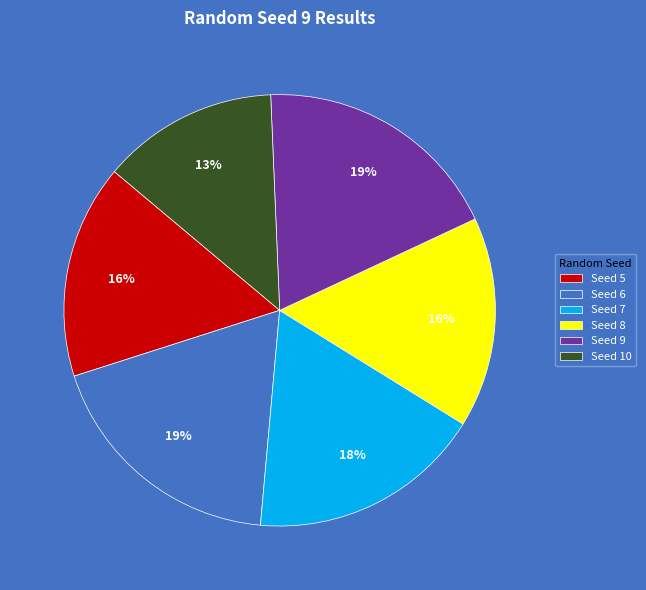

Do Seed 10 and Seed 9 together represent more than half of the pie?

No